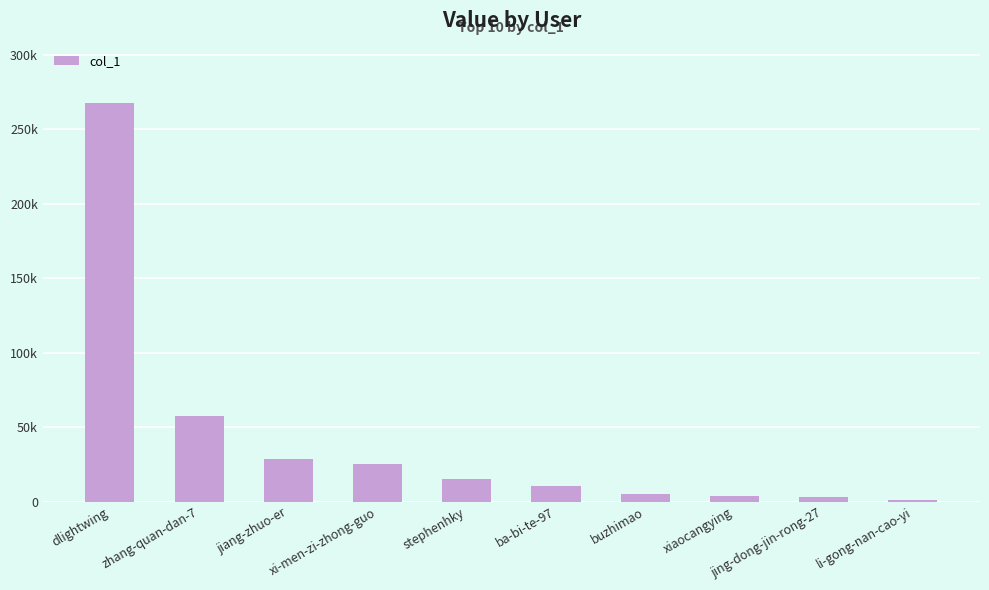

Where does the data first go above 15210?

dlightwing